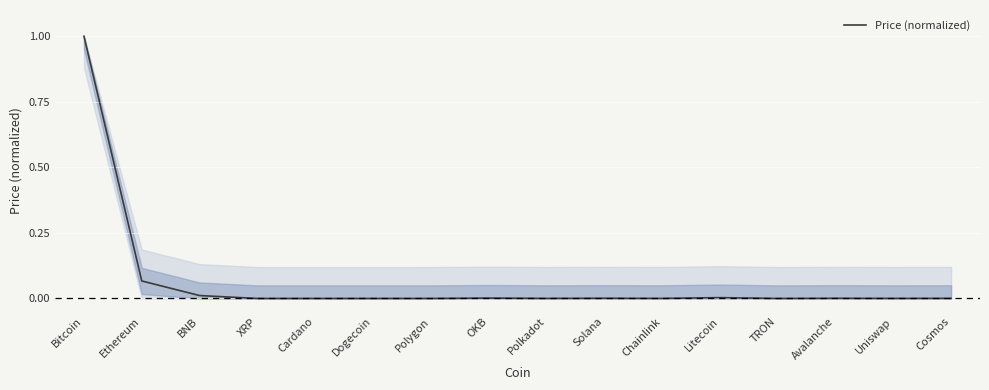

Is it true that the value at Dogecoin is 0.0?

True